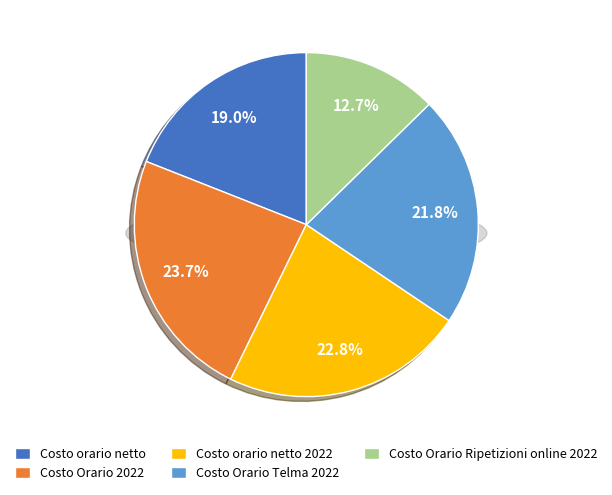

Which category has the biggest portion of the pie?

Costo Orario 2022